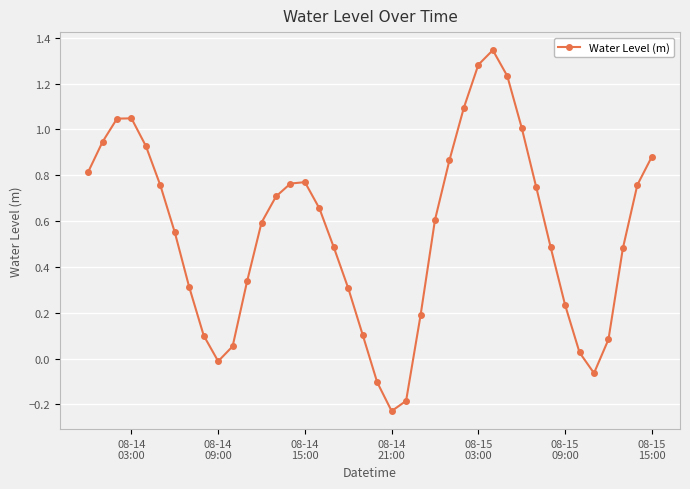

True or false: there are more than 0 points higher than both neighbors.

True